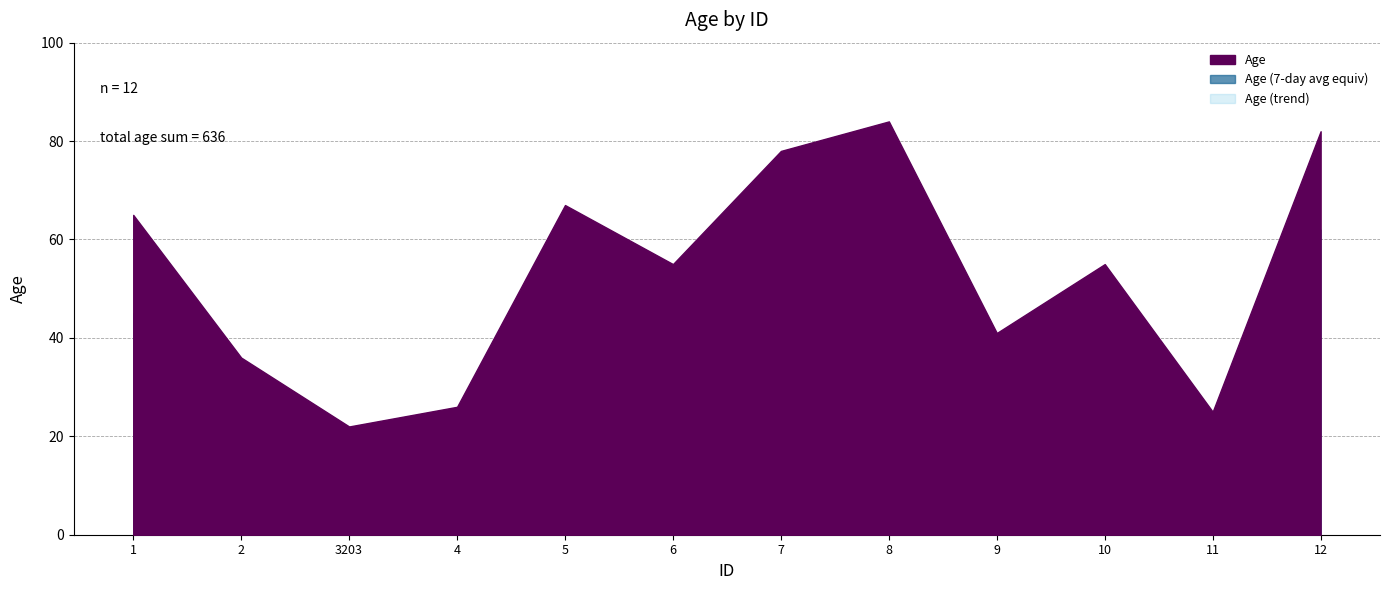

What is the minimum value shown in the chart?

22